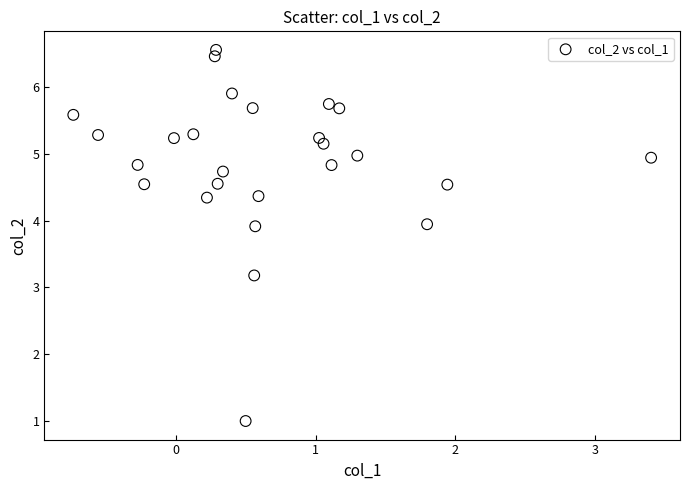

What Y value in the scatter plot is closest to 3?

3.2